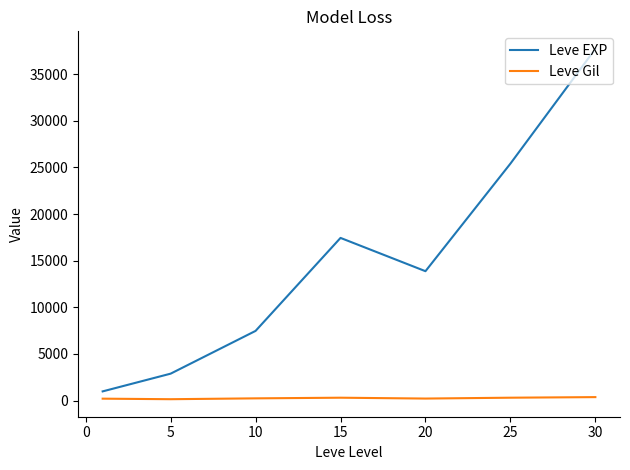

What is the minimum value for Leve EXP?

990.2